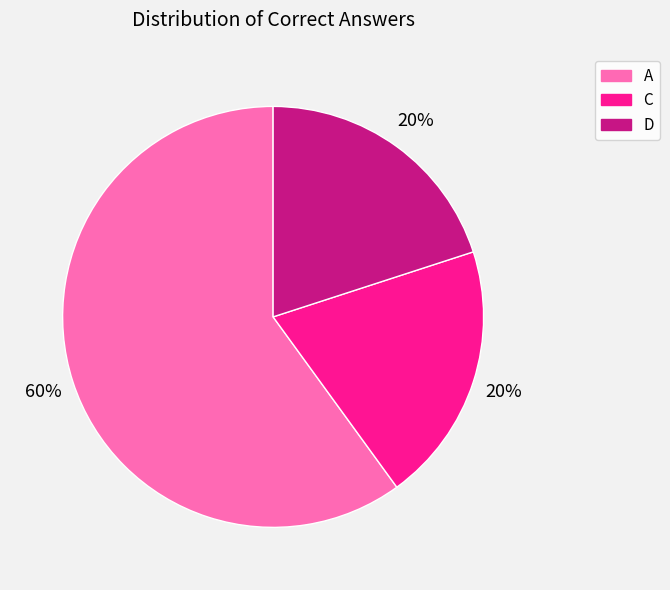

Which has a higher value, A or C?

A